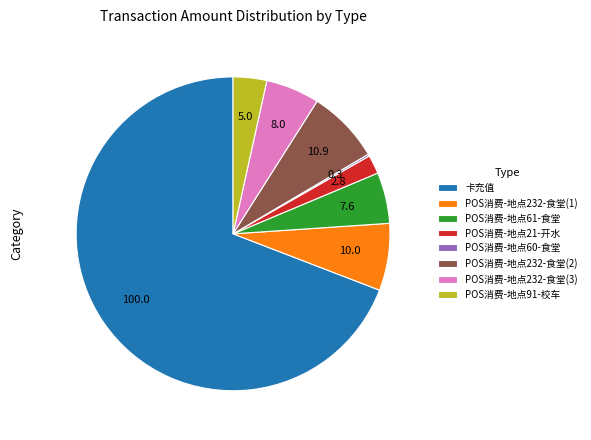

Do POS消费-地点61-食堂 and POS消费-地点232-食堂(2) together represent more than half of the pie?

No